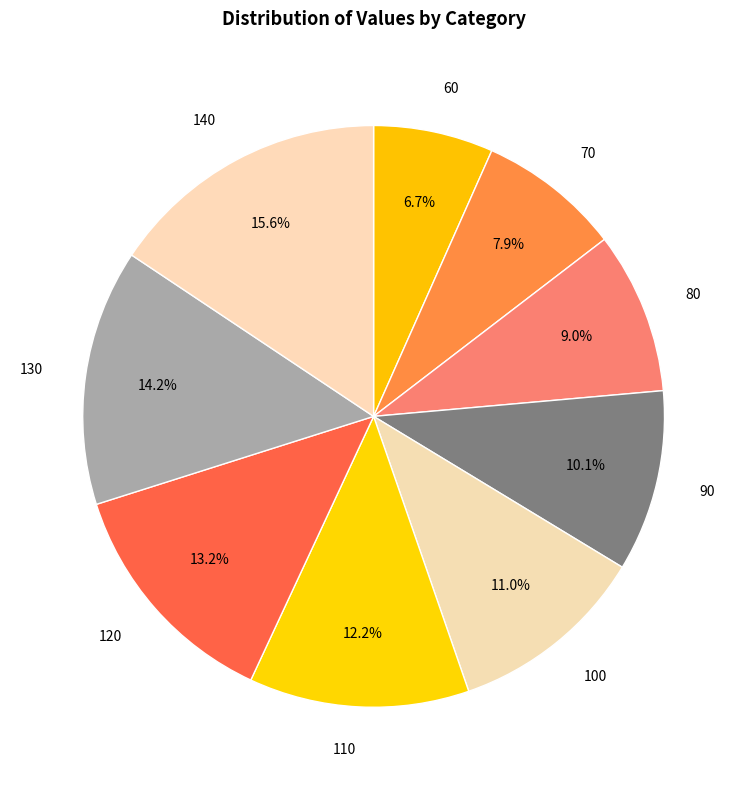

True or false: 140 accounts for 5% of the total.

False